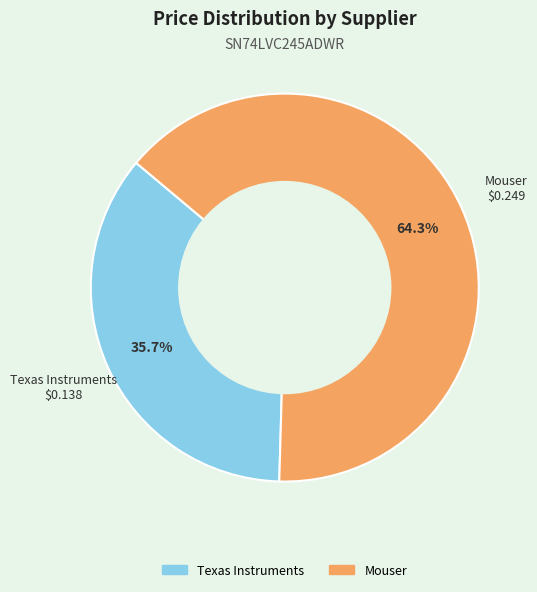

What is the smallest slice in the pie chart?

Texas Instruments